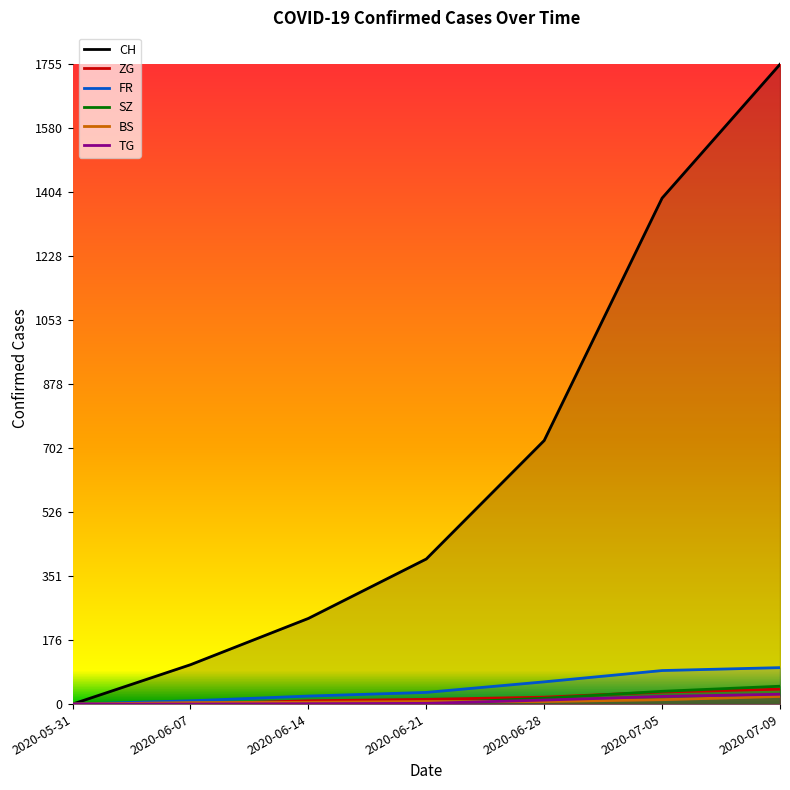

List the labels in order of ZG value, smallest first.

2020-05-31, 2020-06-07, 2020-06-14, 2020-06-21, 2020-06-28, 2020-07-05, 2020-07-09